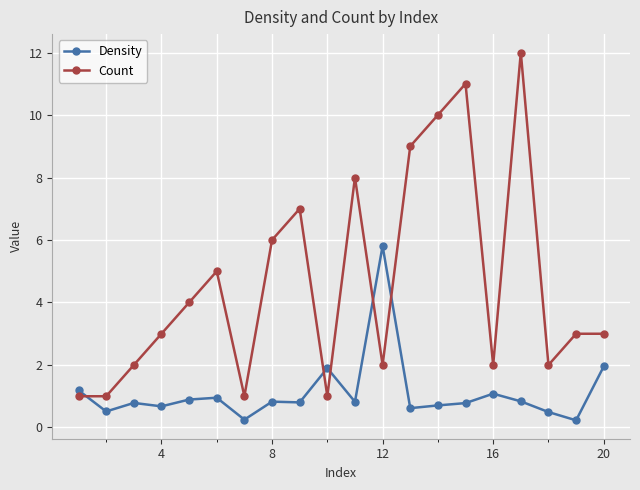

How many data points does each series have?

20